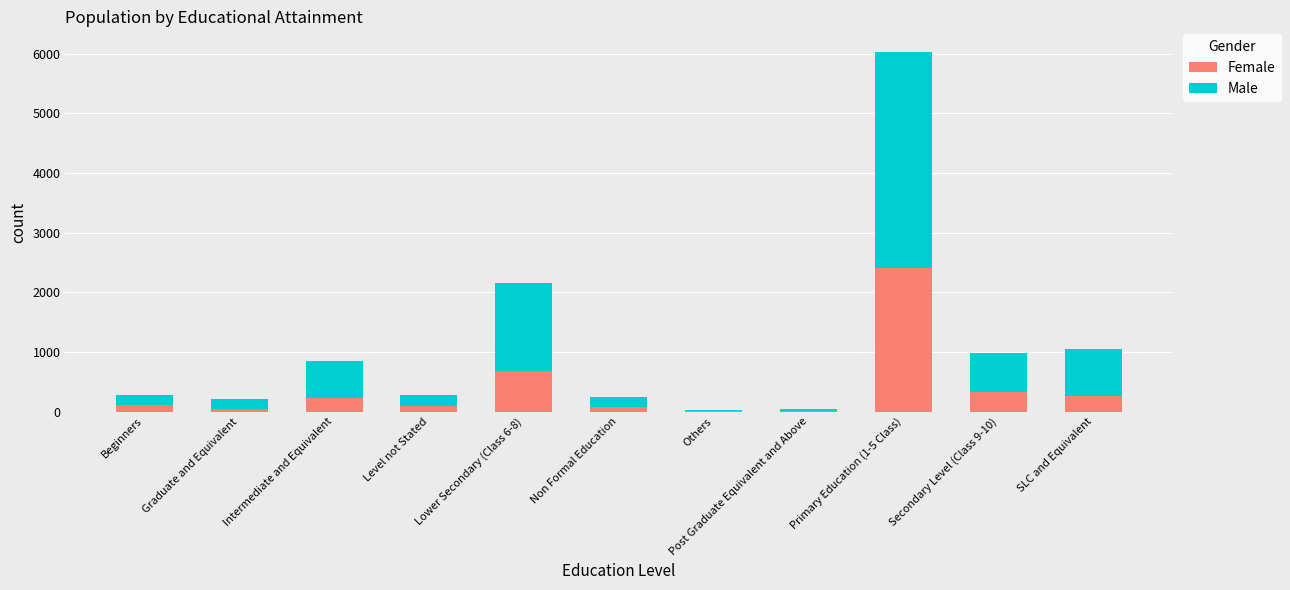

At which category is the sum across all series the highest?

Primary Education (1-5 Class)